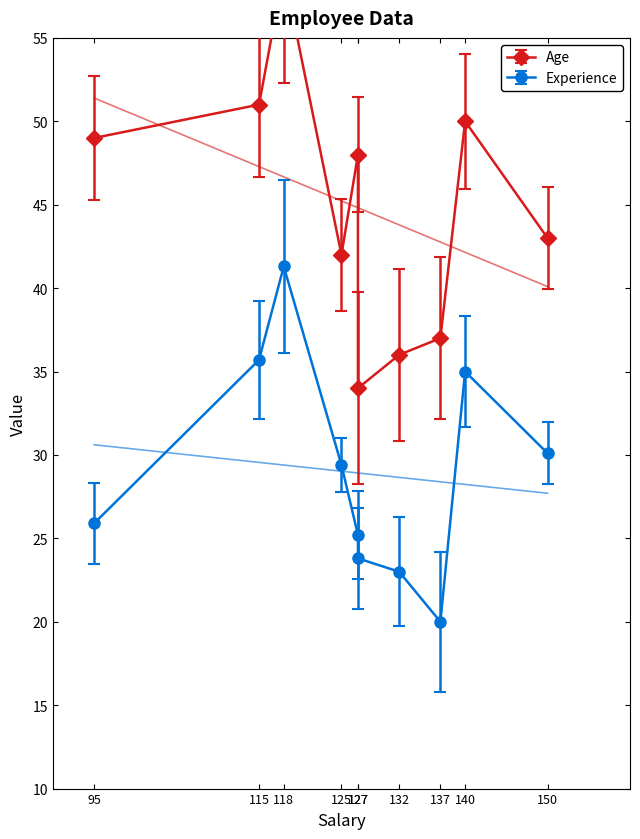

What is the average value of the Age series?

44.9